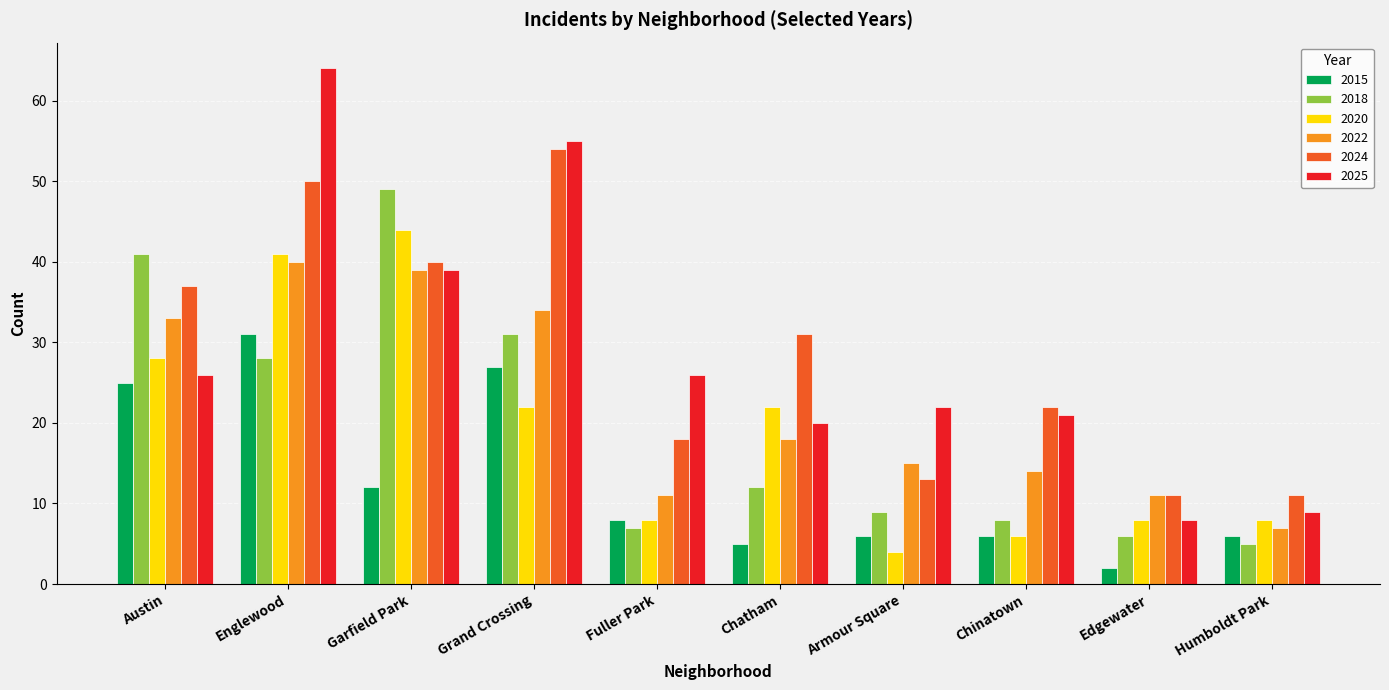

How many bars are there in total?

60